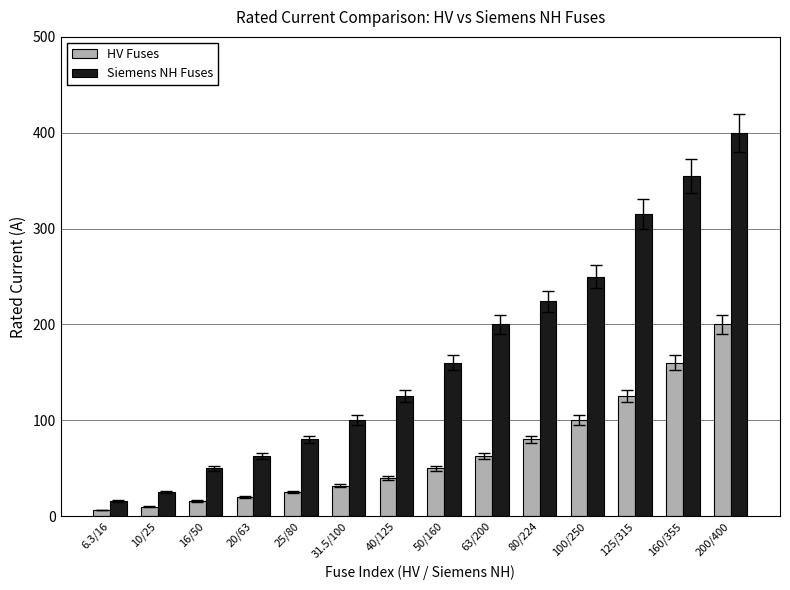

What position from the left is 10/25?

2